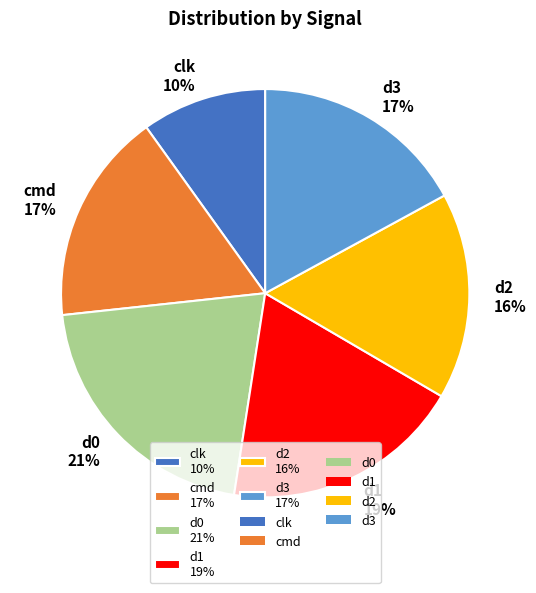

How many segments does this pie chart have?

6